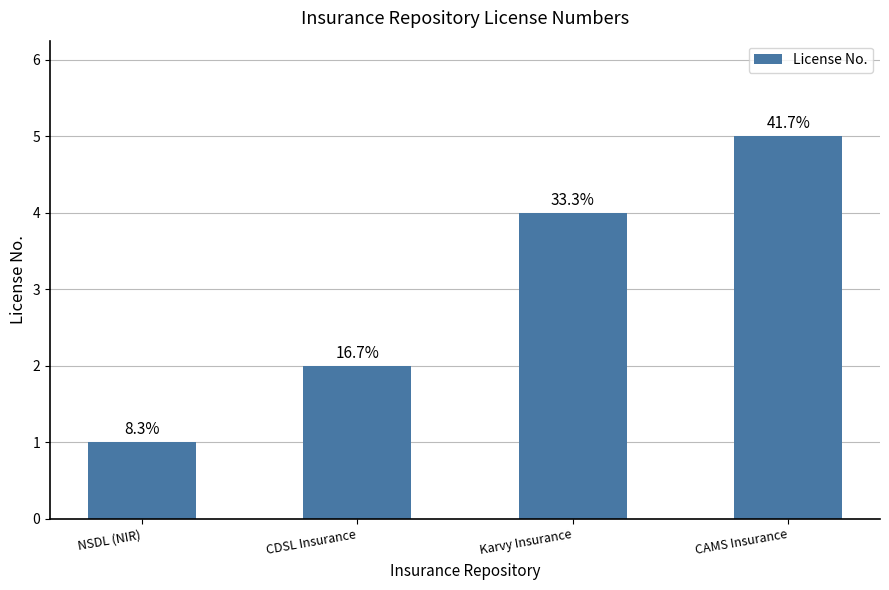

Does the chart contain any negative values?

No